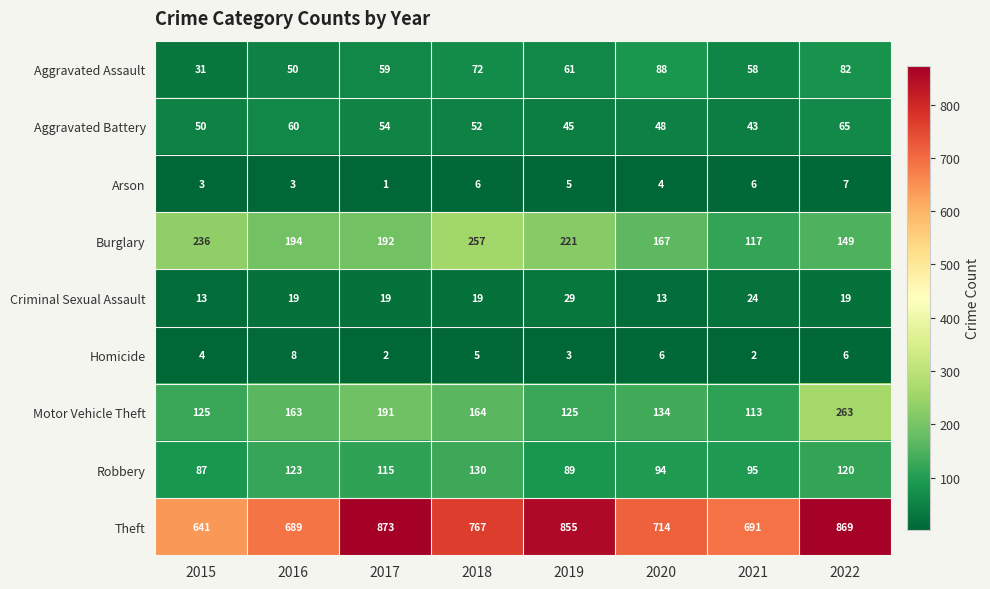

Which series has the largest total across all categories?

Theft